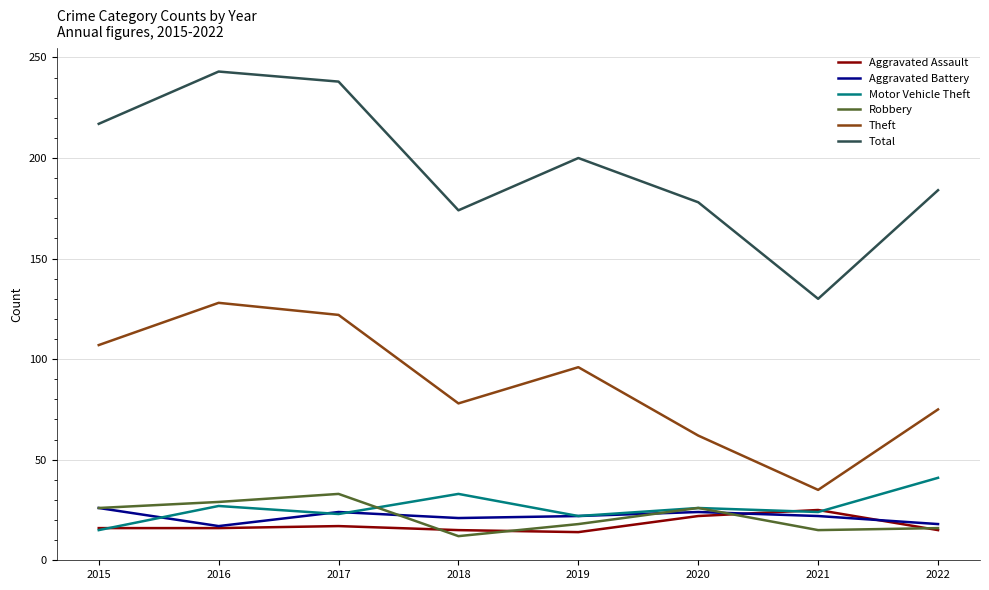

What is the total value across all series at 2022?

349